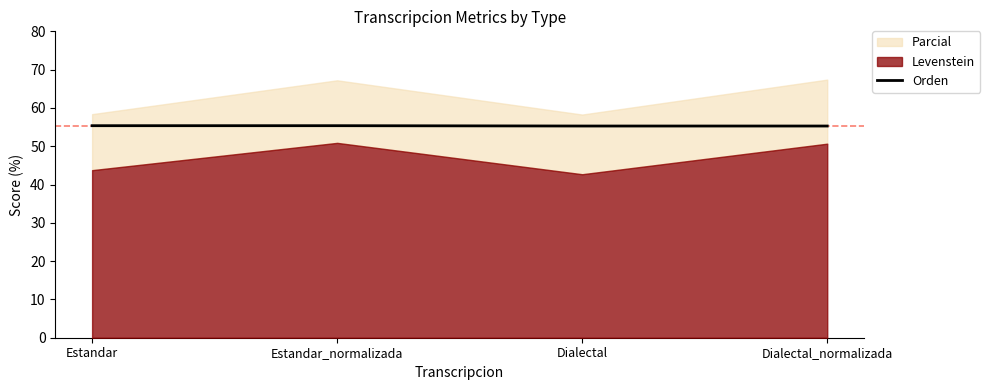

The Orden series shows 77.7 at Estandar_normalizada. True or false?

False